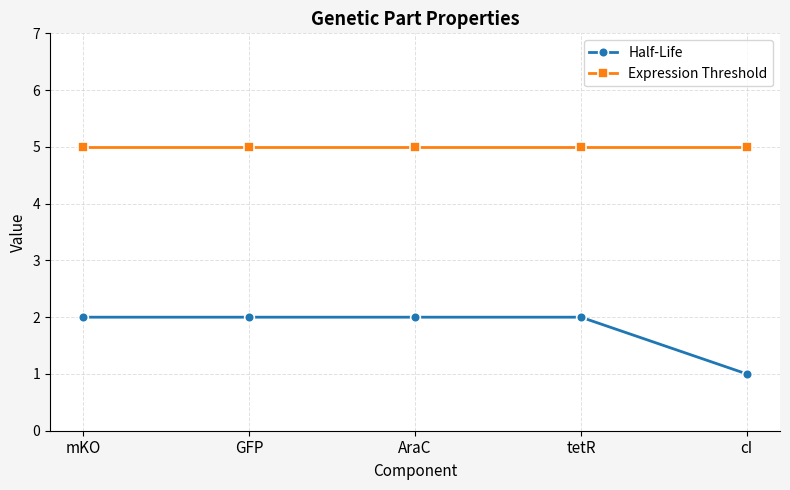

Which series has the largest total across all categories?

Expression Threshold